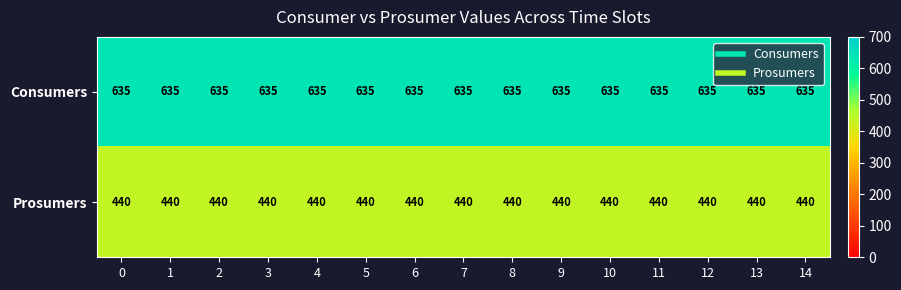

True or false: Prosumers has a value of 785 at 13.

False